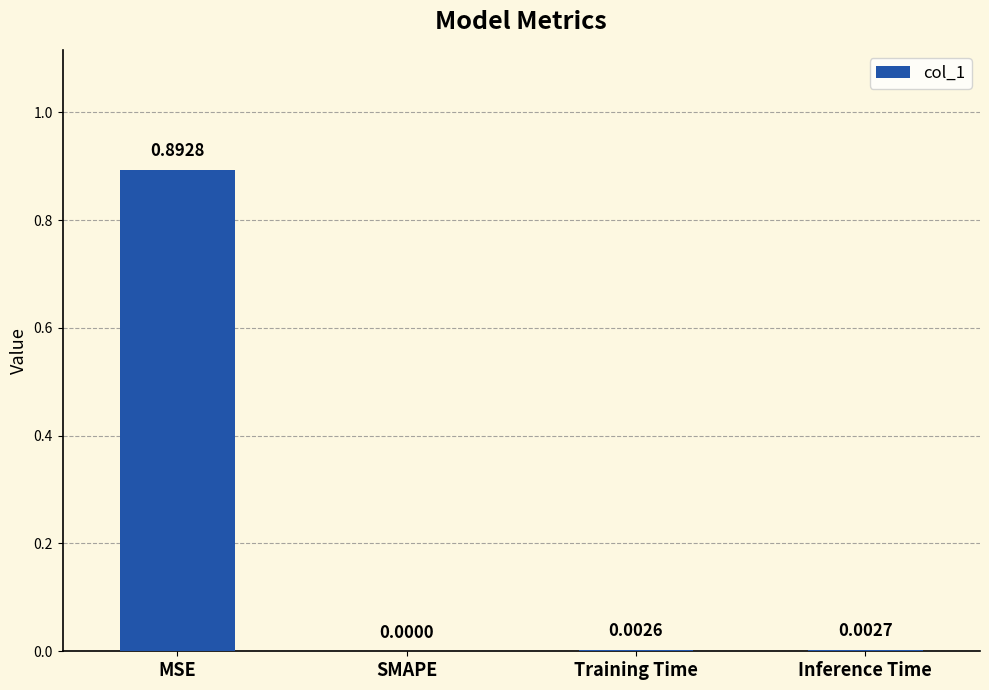

Which label corresponds to the largest value in the chart?

MSE